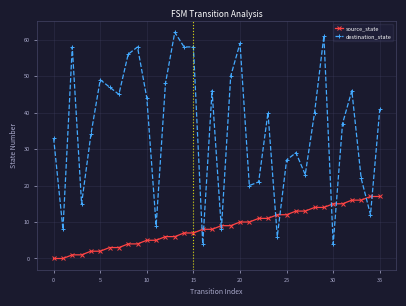

Does the chart have visible grid lines?

Yes